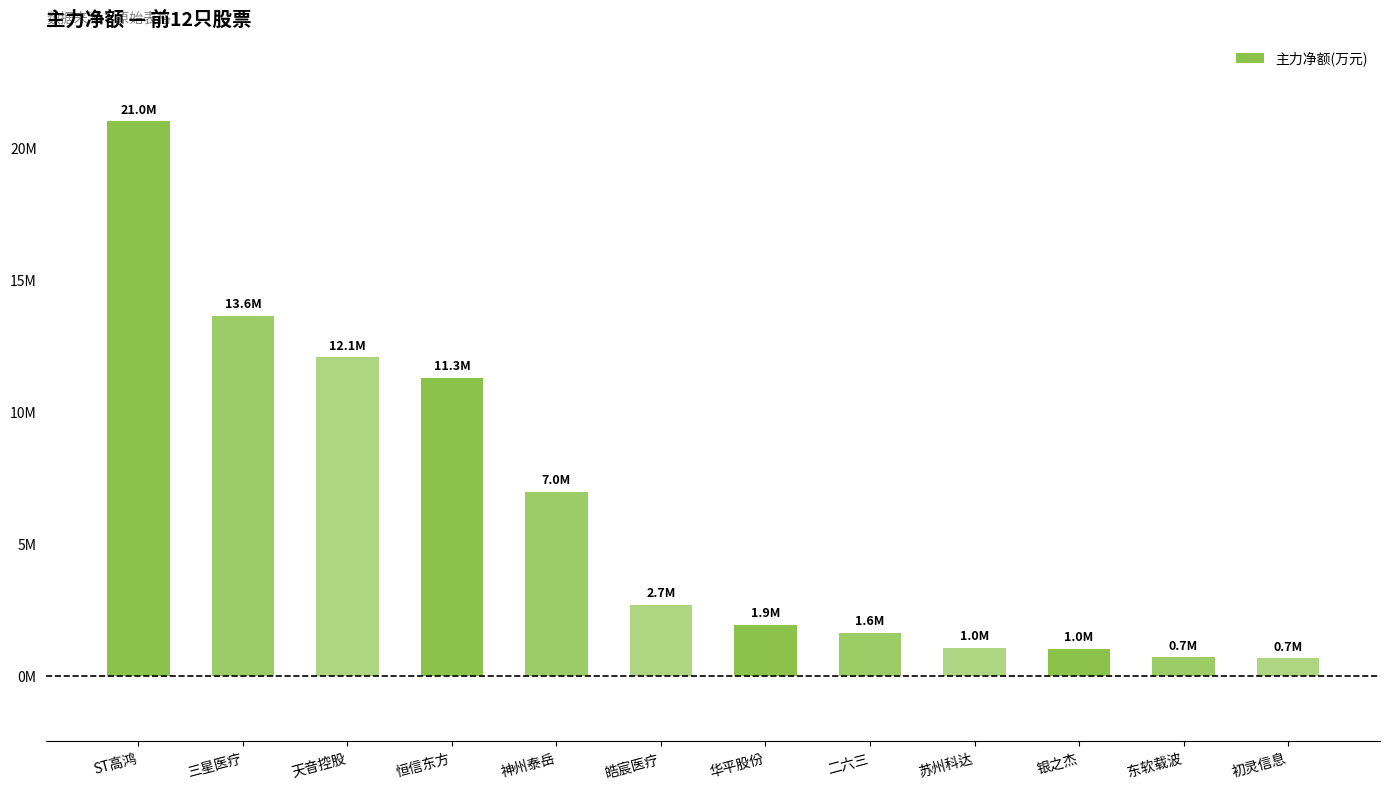

Reading left to right, what are all the values shown in this chart?

20996824	13637545	12063364	11279965	6951483	2681346	1932815	1614823	1046826	1009814	687320	654090